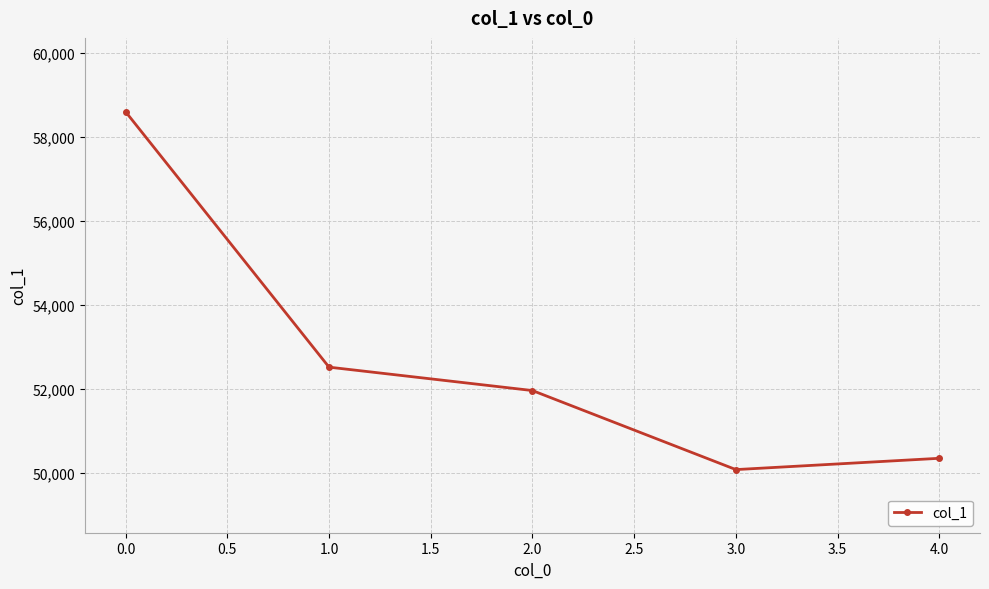

What is the label of the 1st point from the right?

4.0